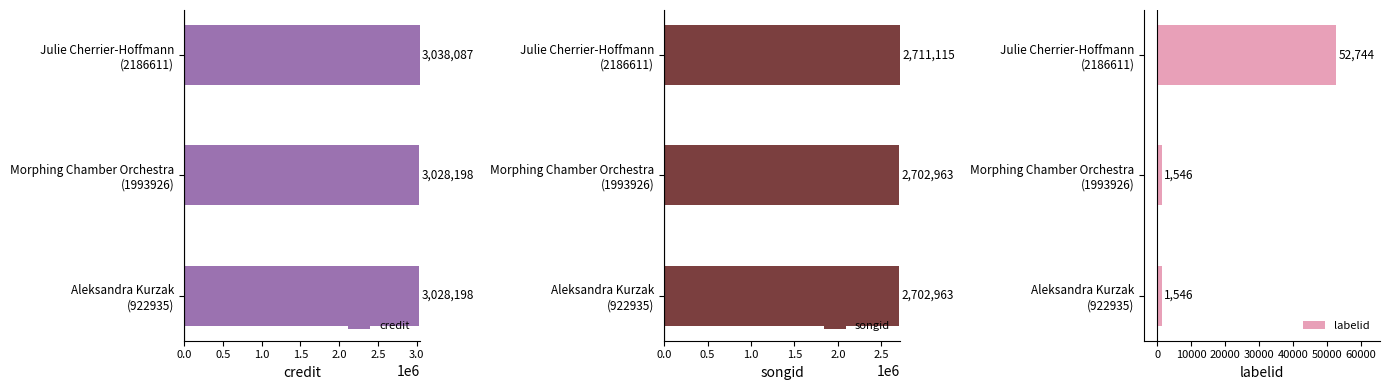

Which series has the largest total across all categories?

credit